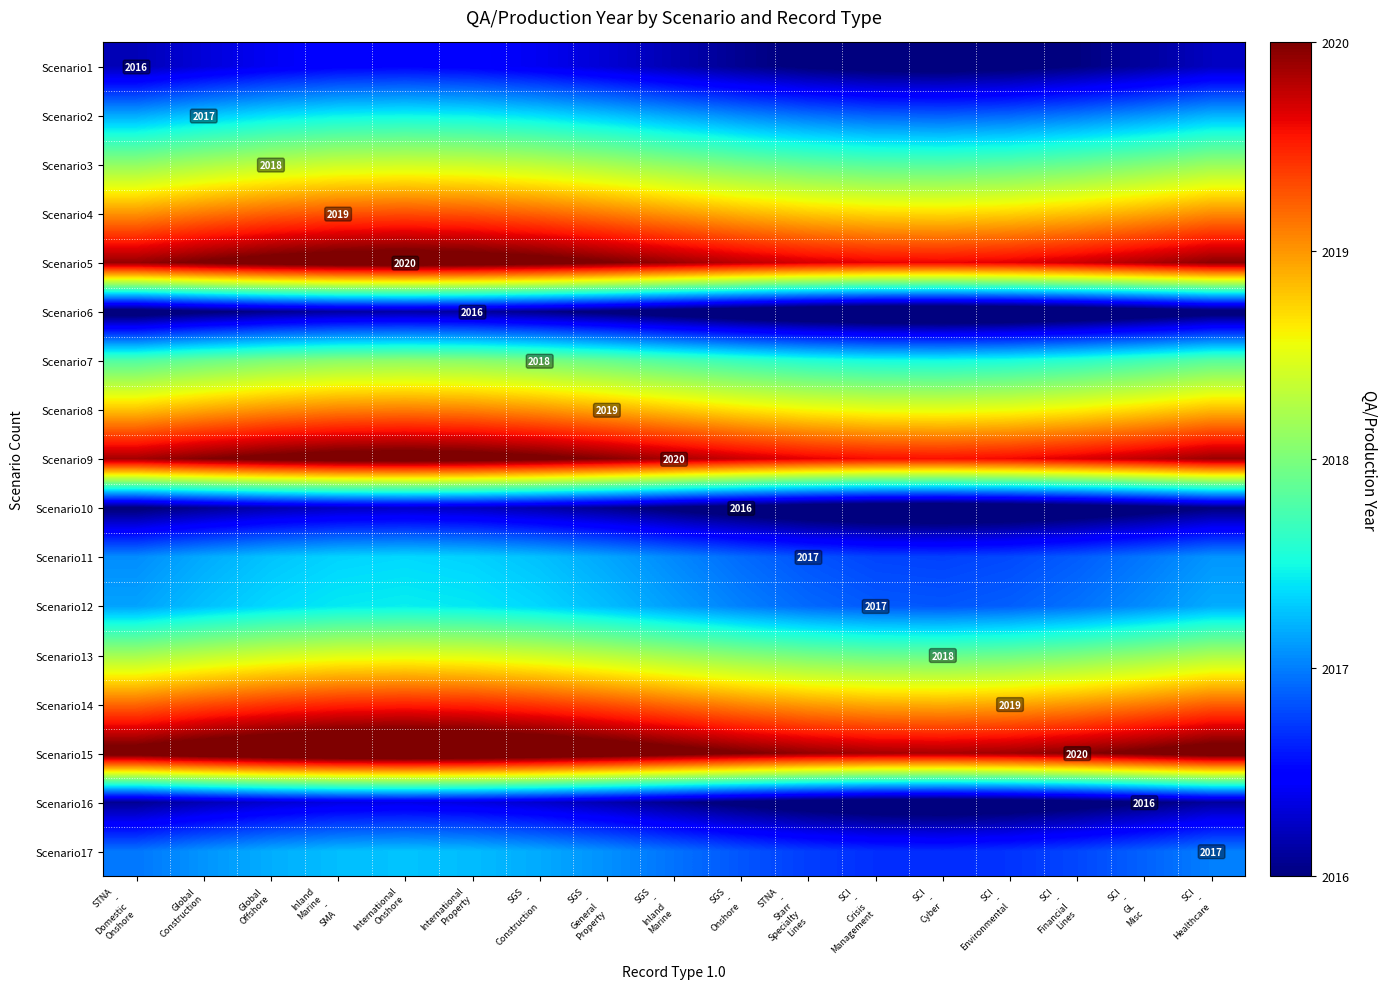

True or false: Scenario3 has a value of 640.8 at SCI - GL Misc.

False